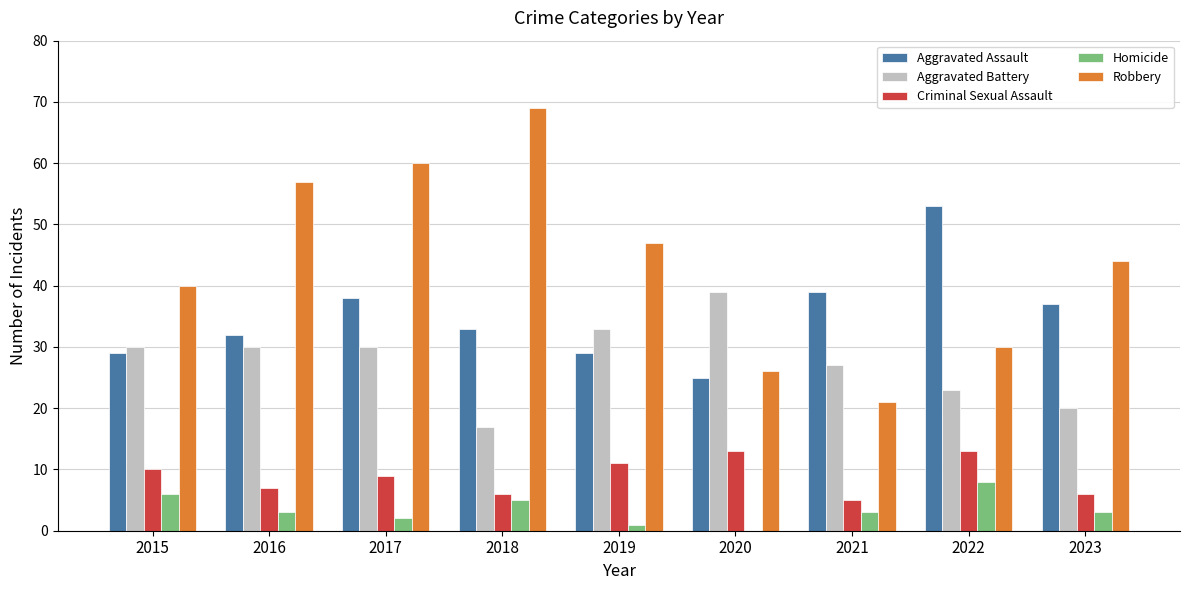

What are all the series names shown in the legend?

Aggravated Assault, Aggravated Battery, Criminal Sexual Assault, Homicide, Robbery